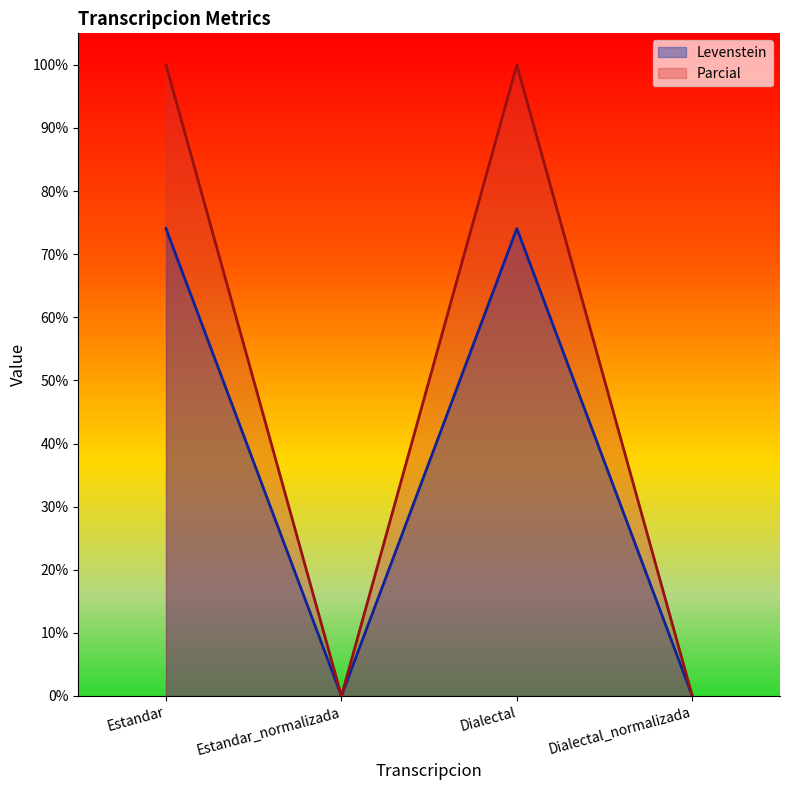

Which series has the largest total across all categories?

Parcial